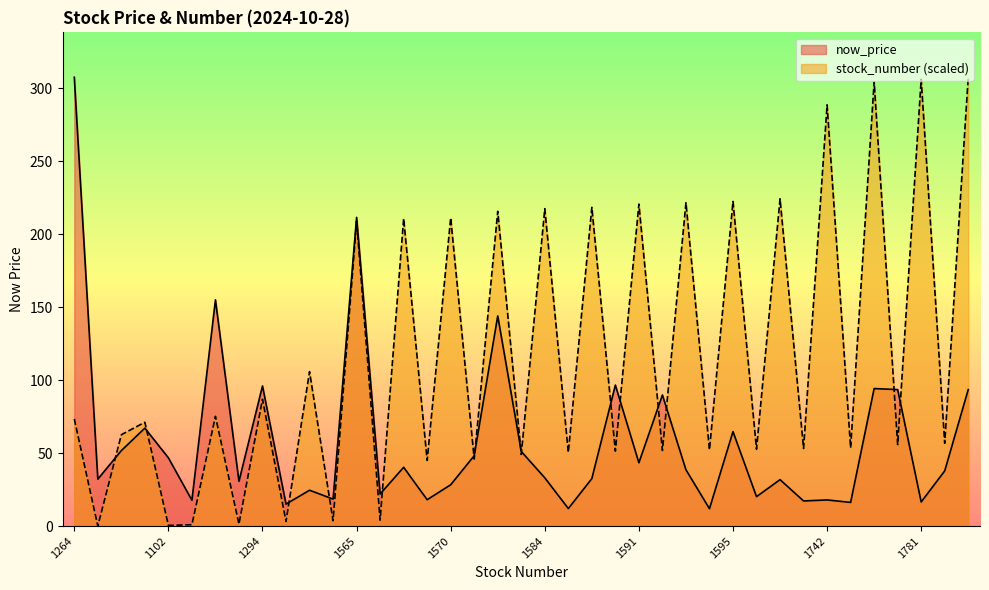

List the labels in order of now_price value, smallest first.

1217, 1213, 1108, 1220, 1781, 1219, 1103, 1742, 1201, 1109, 1218, 1110, 1336, 1570, 1104, 1599, 1101, 1586, 1584, 1227, 1593, 1569, 1591, 1102, 1203, 1210, 1240, 1595, 1259, 1216, 1225, 1784, 1777, 1294, 1215, 1580, 1268, 1565, 1264